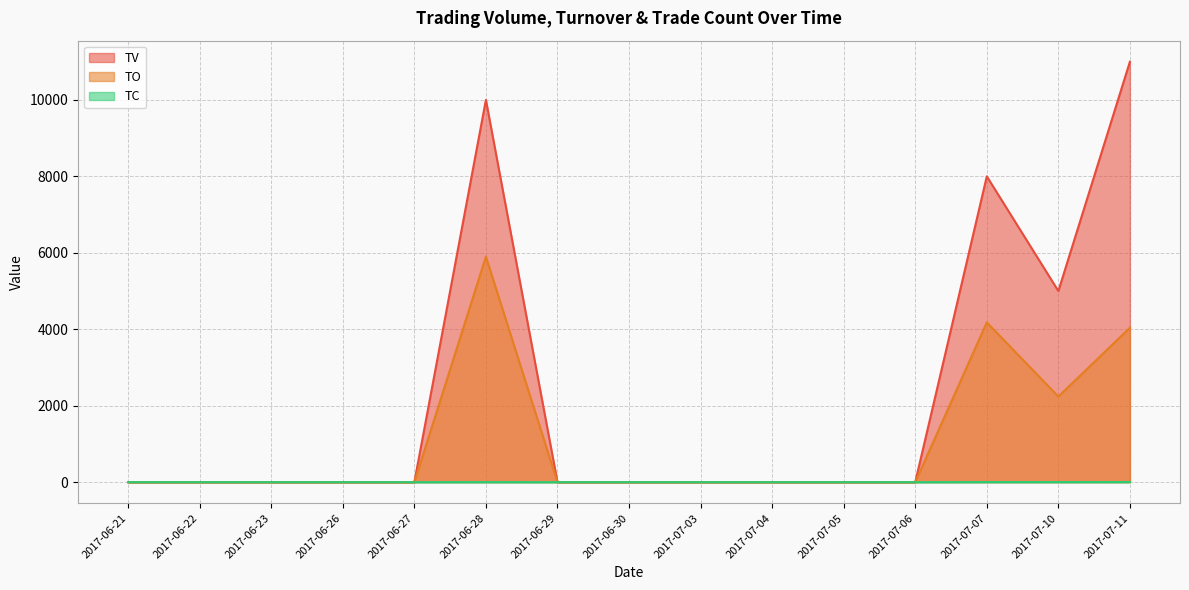

What is the average value of the TO series?

1091